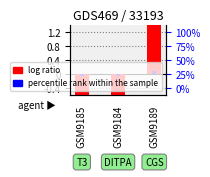

What is the smallest value displayed?

-1.1